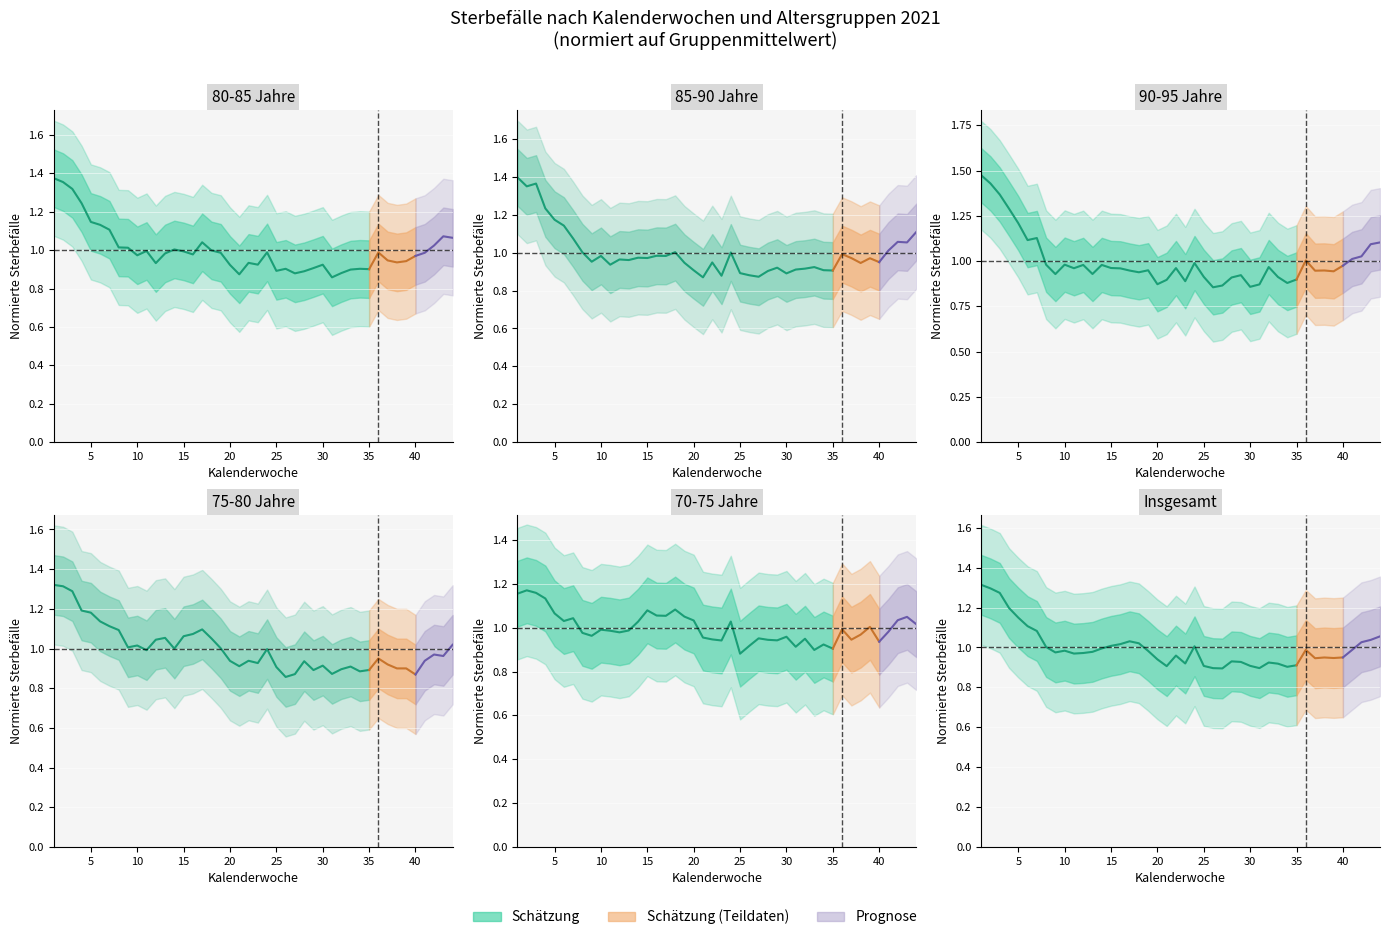

How many interior local valleys (lower than both neighbors) does the data have?

7